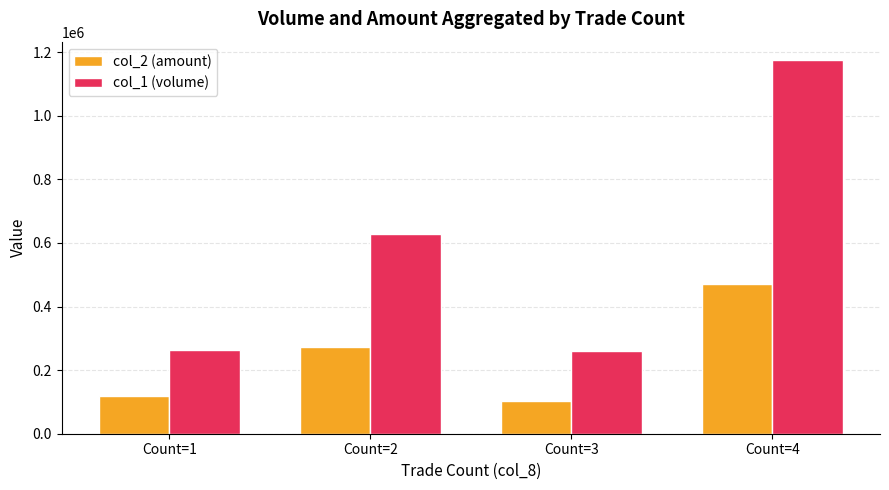

What is the minimum value for col_1 (volume)?

260000